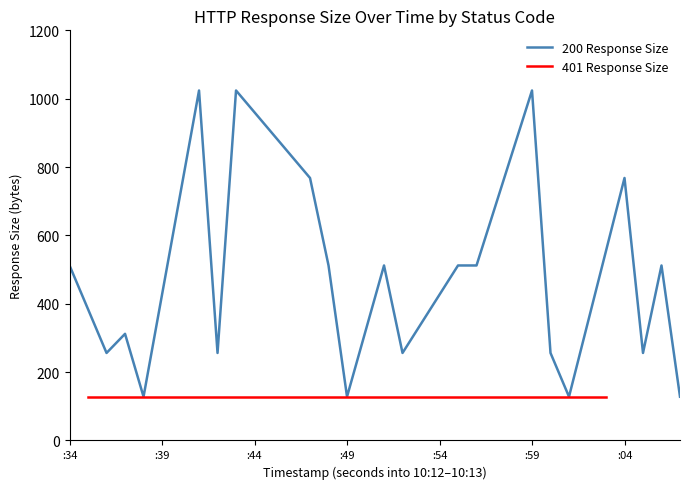

Is the value of 401 Response Size at :56 greater than the value of 200 Response Size at :40?

No